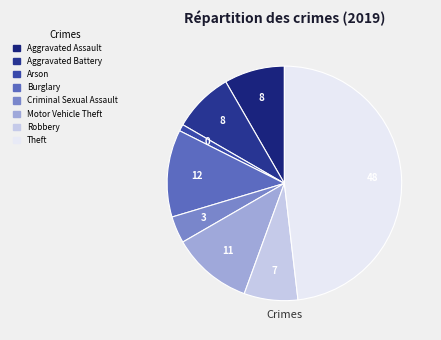

What is the smallest slice in the pie chart?

Arson